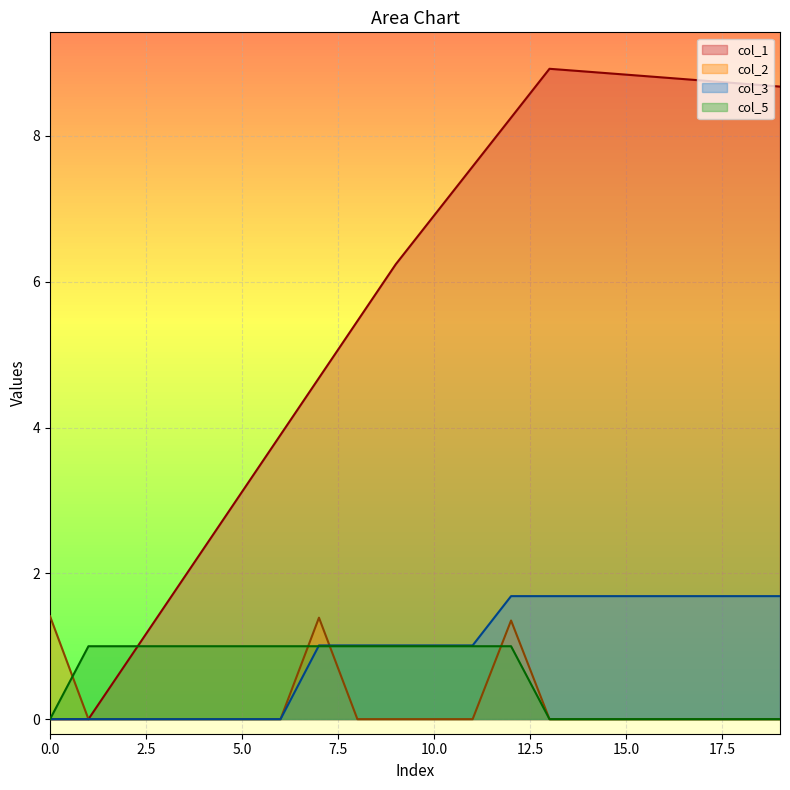

What is the total value across all series at 5.0?

4.1